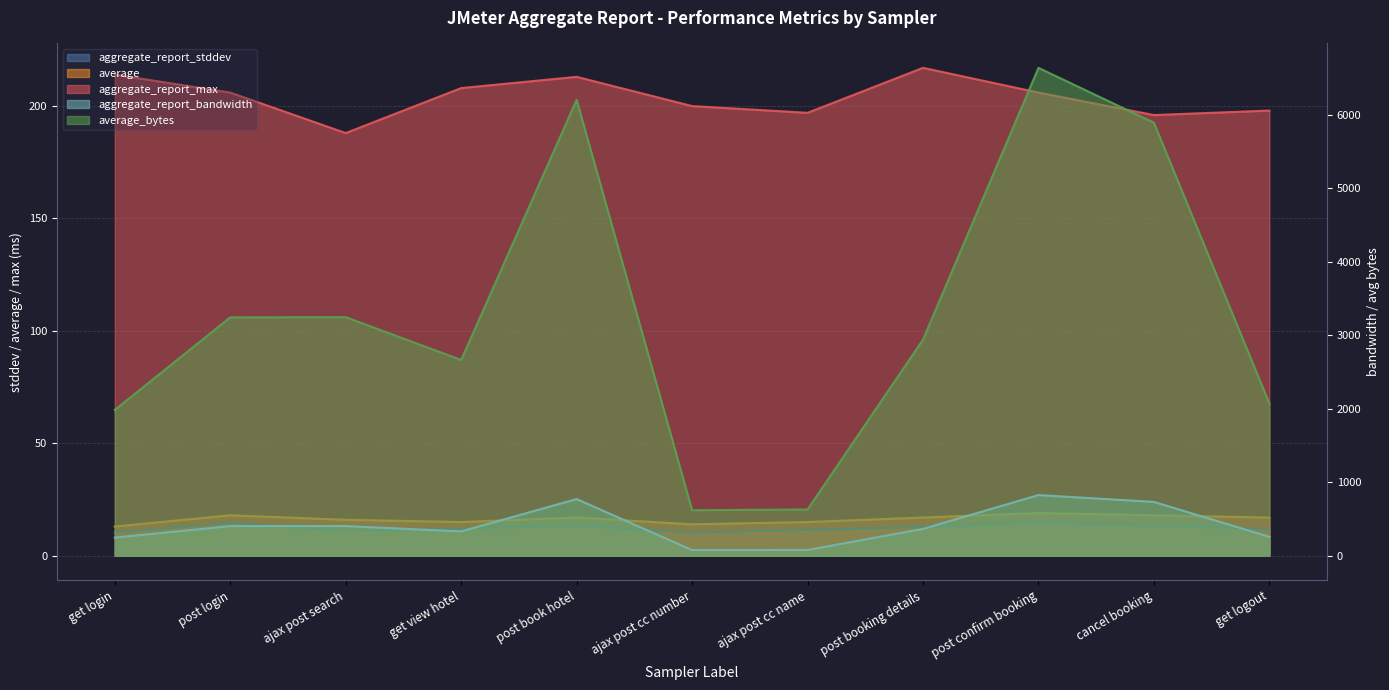

What is the difference between the maximum and second lowest values in the average_bytes series?

6012.0